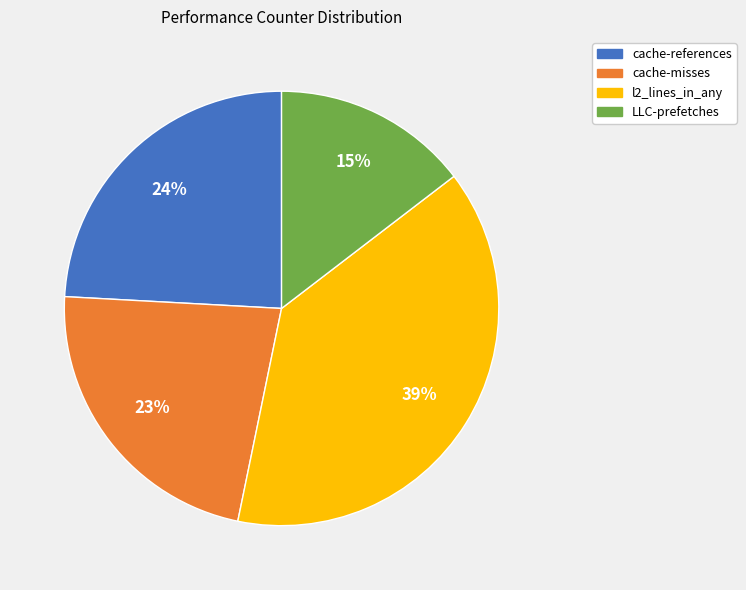

How many slices are in this pie chart?

4